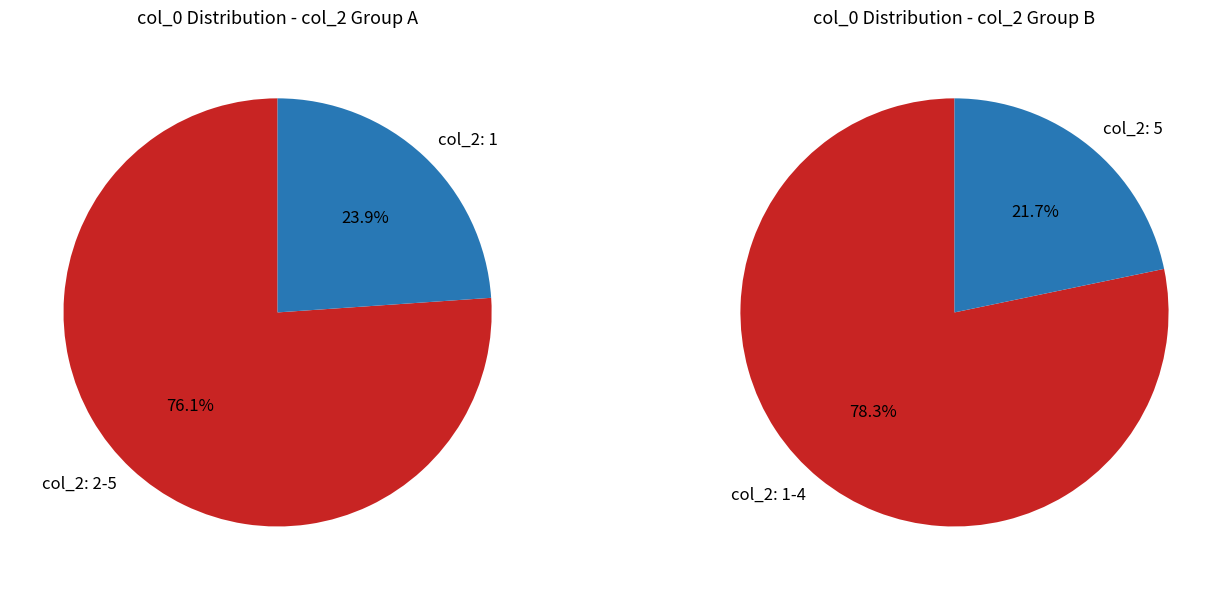

True or false: 5 accounts for 28% of the total.

False